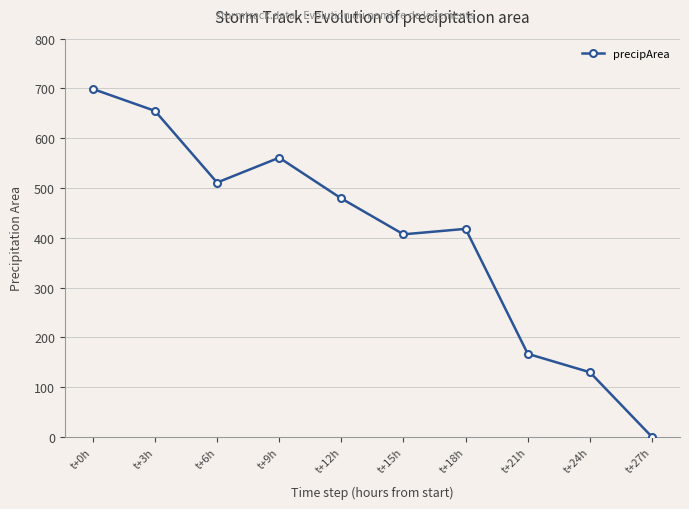

How many values are above zero?

9